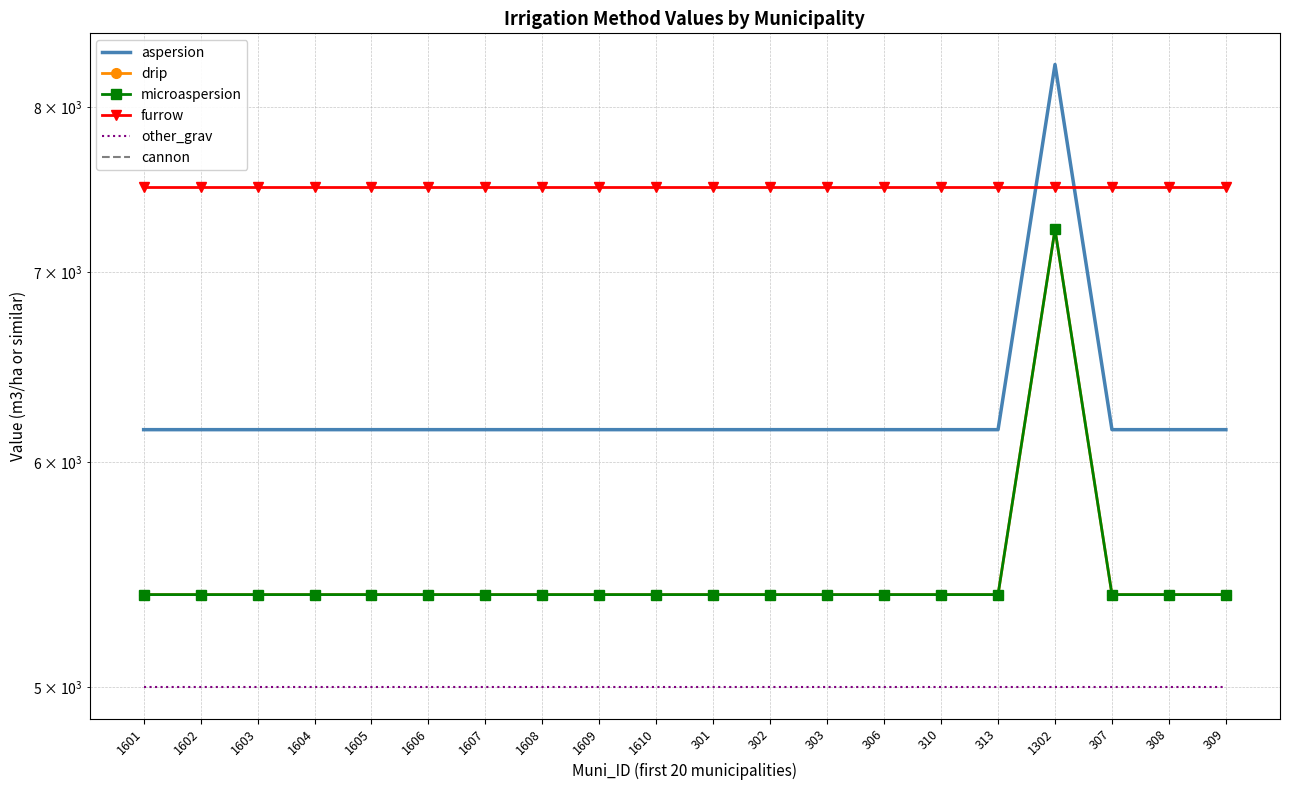

How many lines are shown in the chart?

6